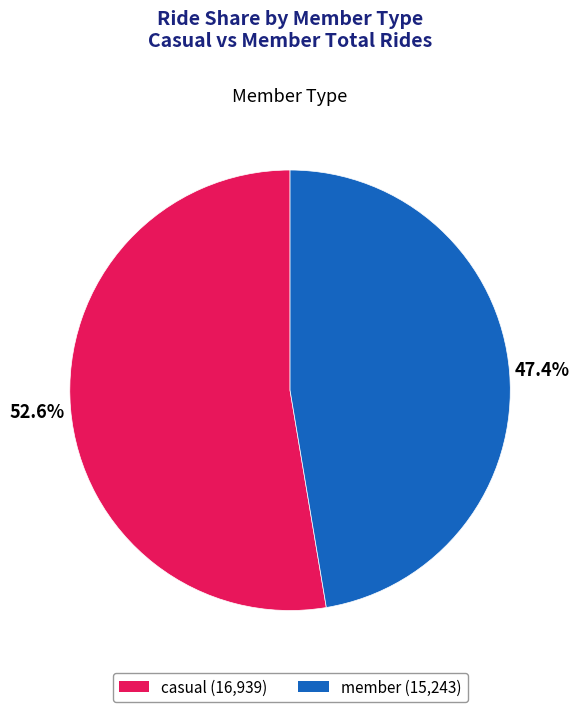

Is it true that member is 47% of the pie?

True